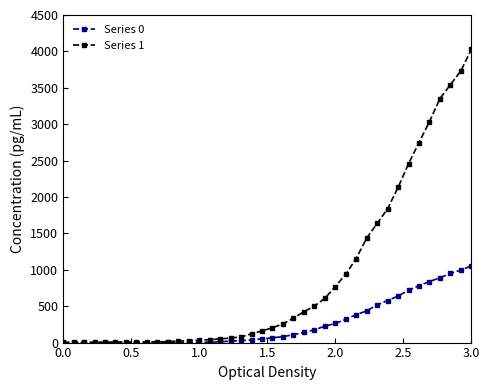

What is the maximum value shown in the chart?

4028